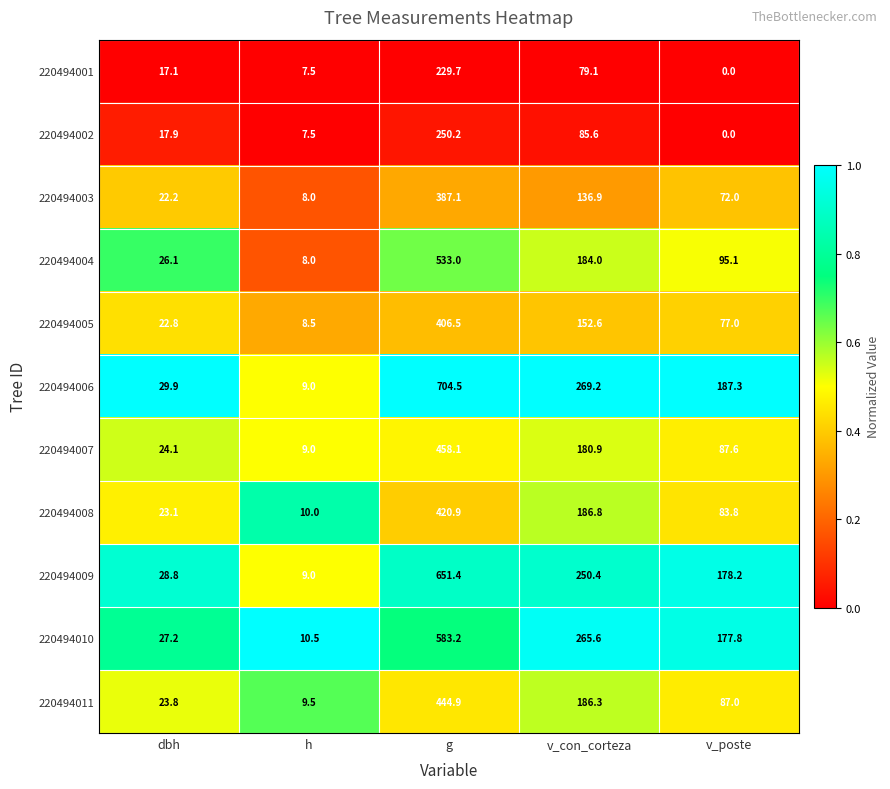

List the labels in order of 220494005 value, smallest first.

h, dbh, v_poste, v_con_corteza, g